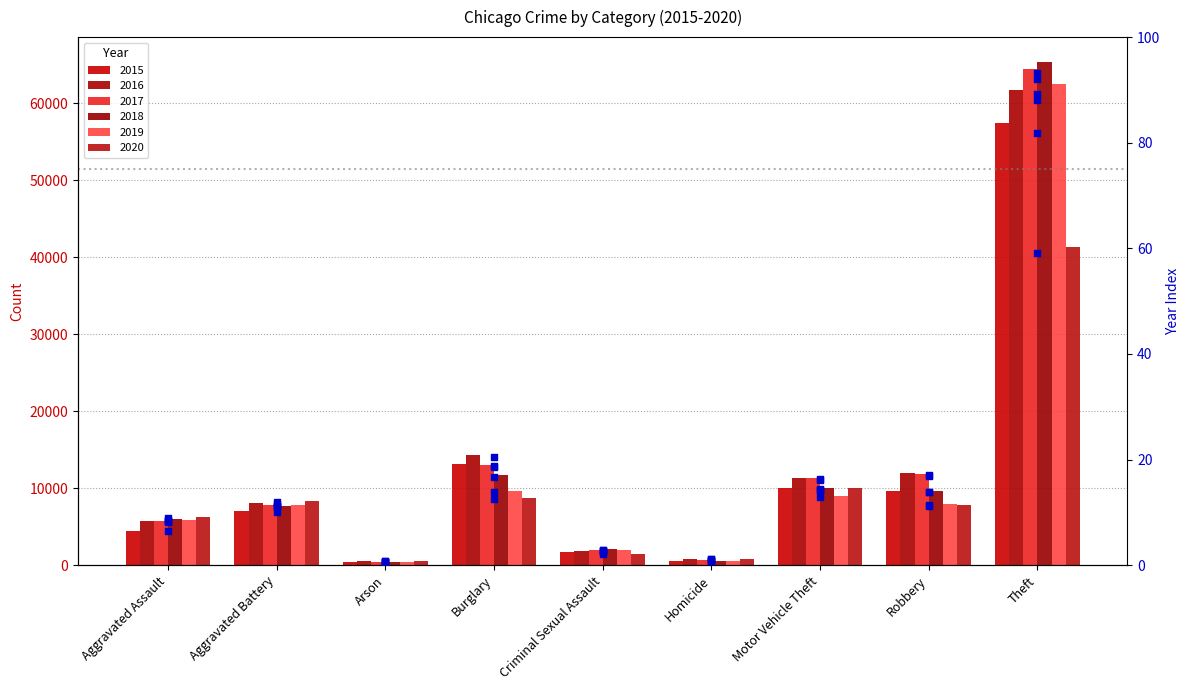

Which series has the largest total across all categories?

2017 pct